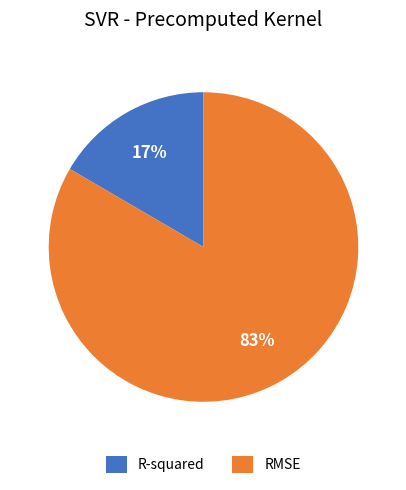

Combined, do RMSE and R-squared account for over 50%?

Yes